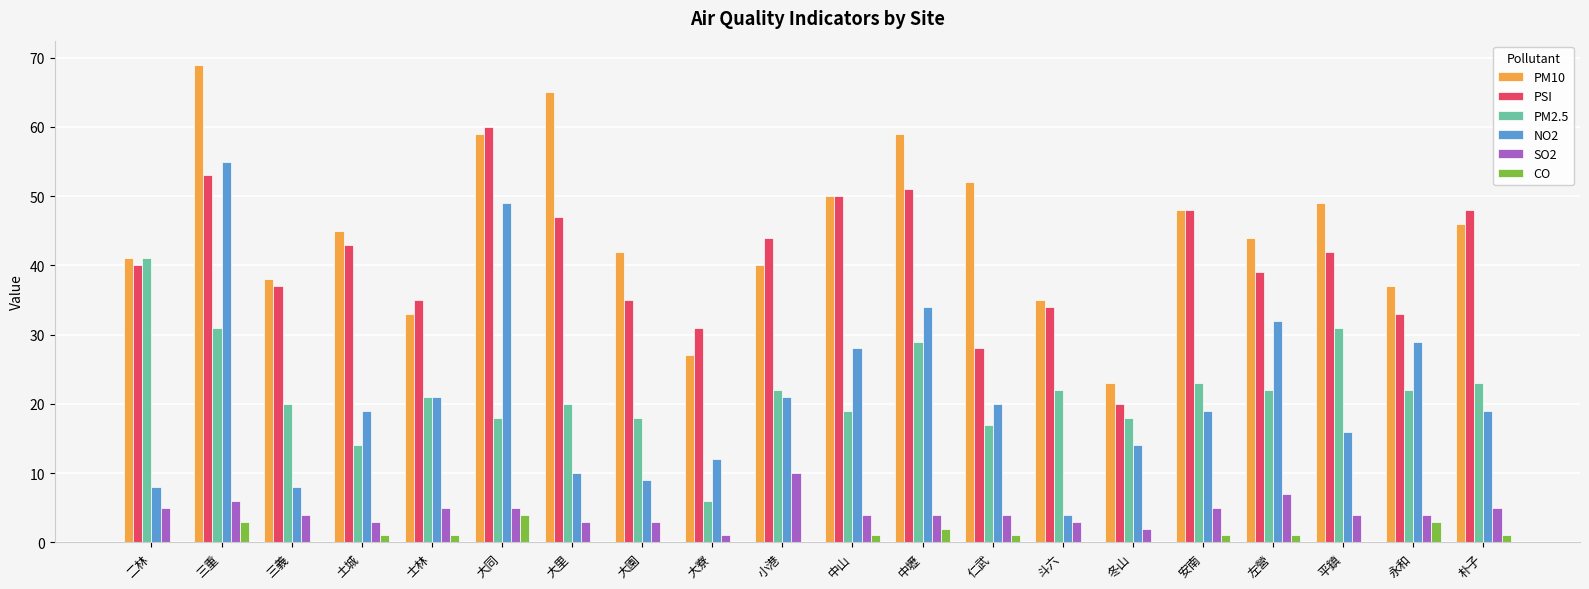

What is the greatest value displayed?

69